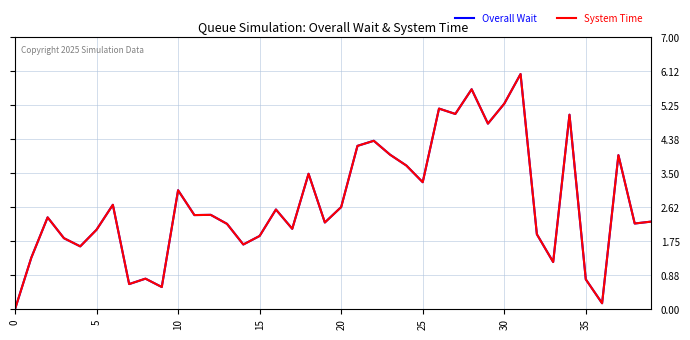

What is the value of the Overall Wait point at the 24th from the left?

4.0